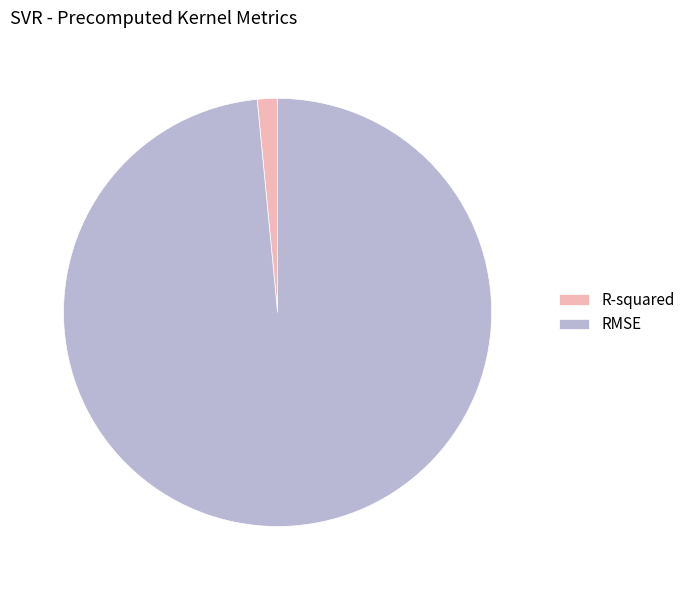

The R-squared slice represents 2% of the pie. True or false?

True